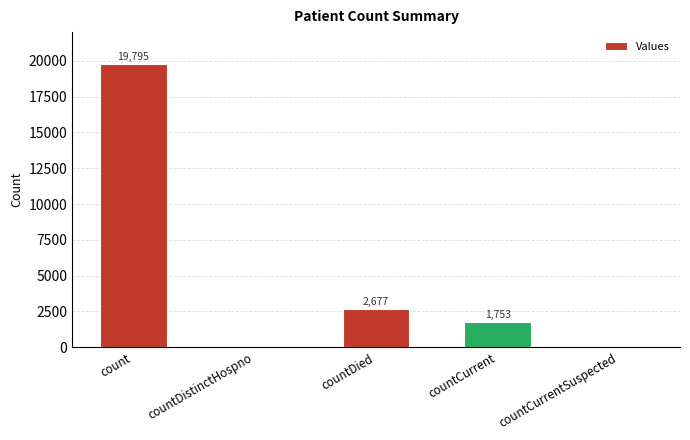

Approximately how many times larger is the value at countCurrent compared to count?

0.1